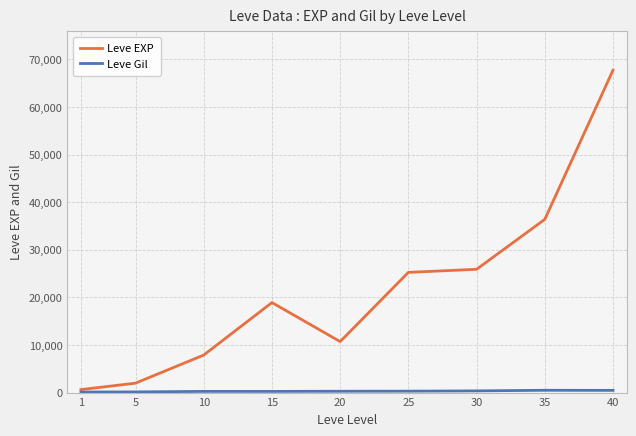

The value of Leve EXP at 5 is 1980. True or false?

True